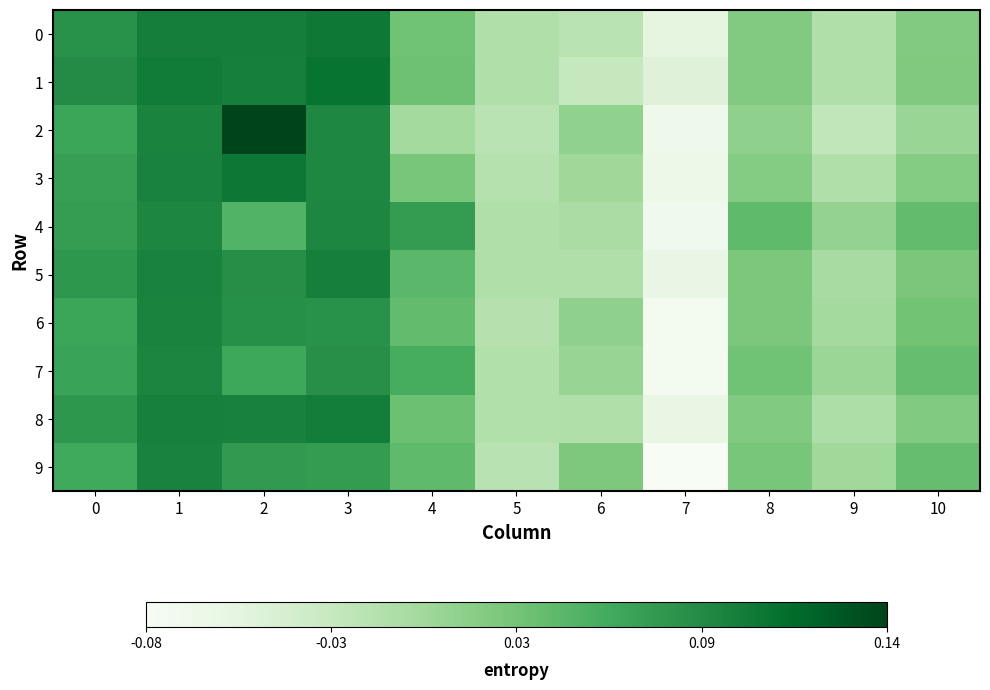

Between 4 and 5, which is larger?

4